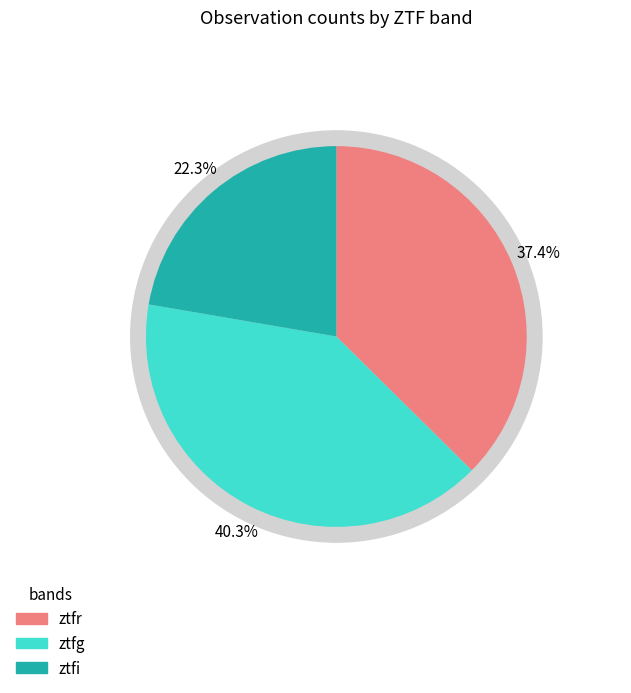

Rank the categories by value from highest to lowest.

ztfg, ztfr, ztfi